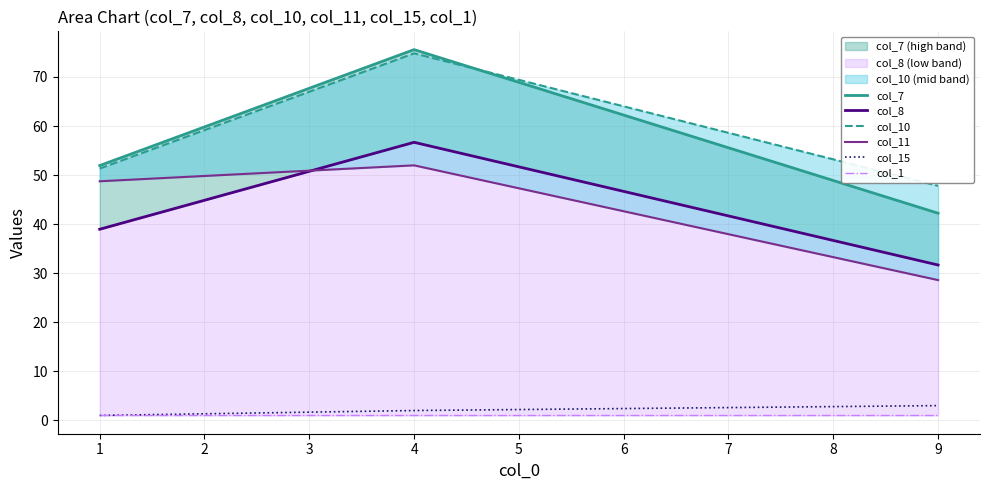

The value of col_15 at 9 is 3. True or false?

True